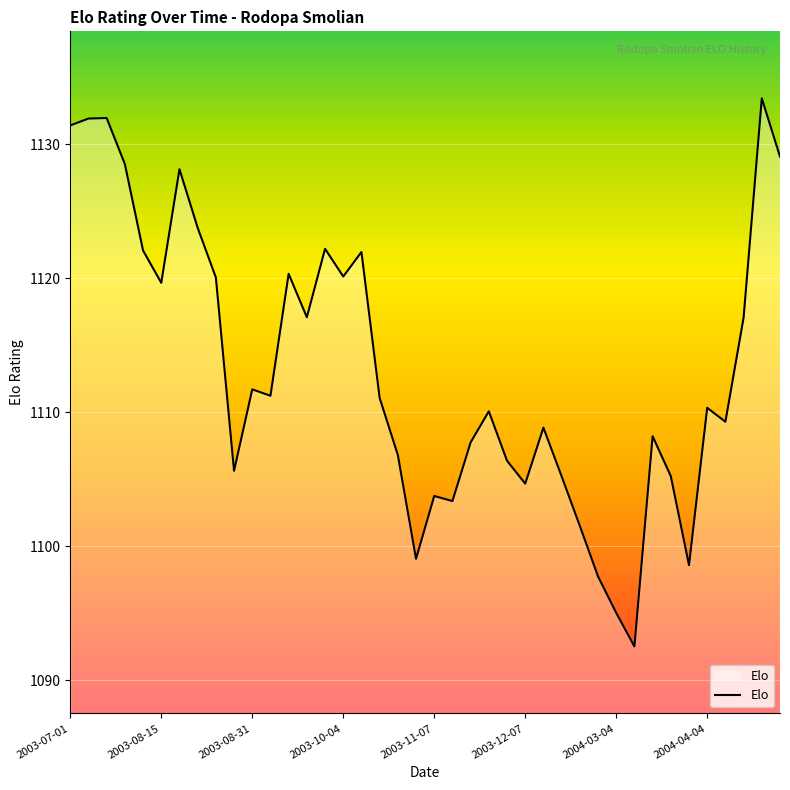

What is the minimum value shown in the chart?

1092.5